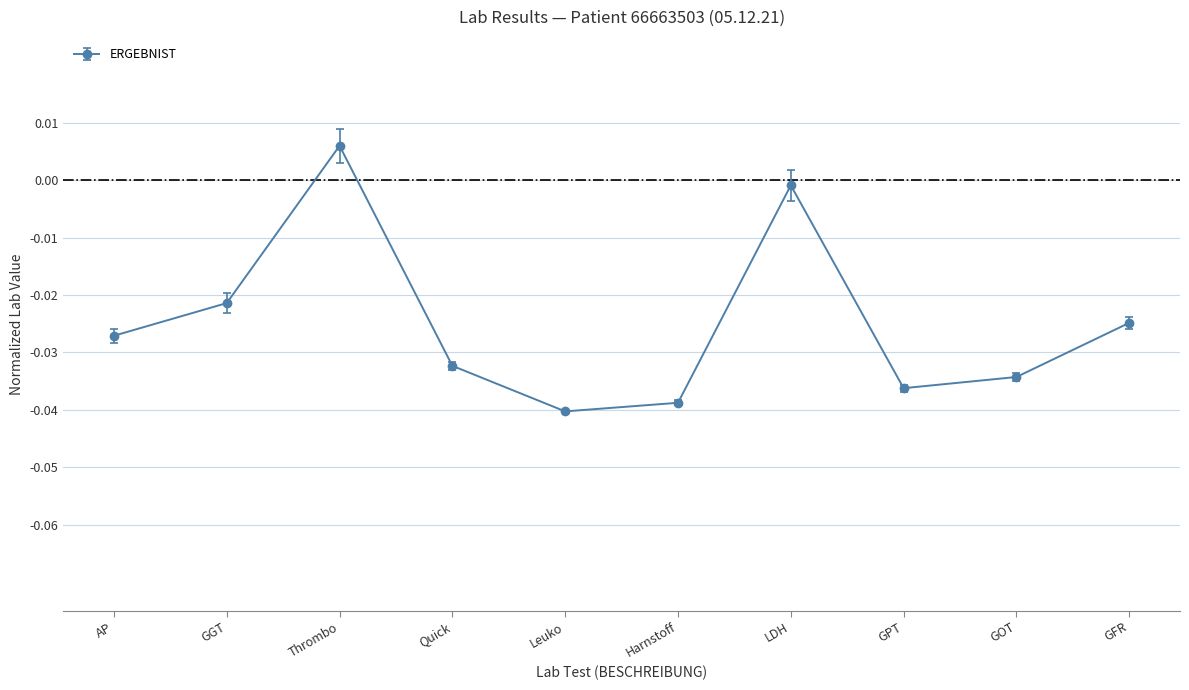

Count the number of categories in the chart.

10